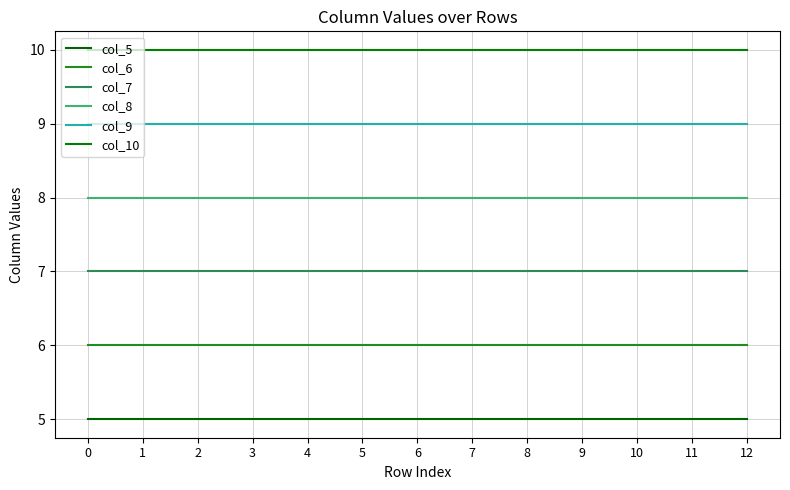

At how many categories does at least one series exceed 8?

13